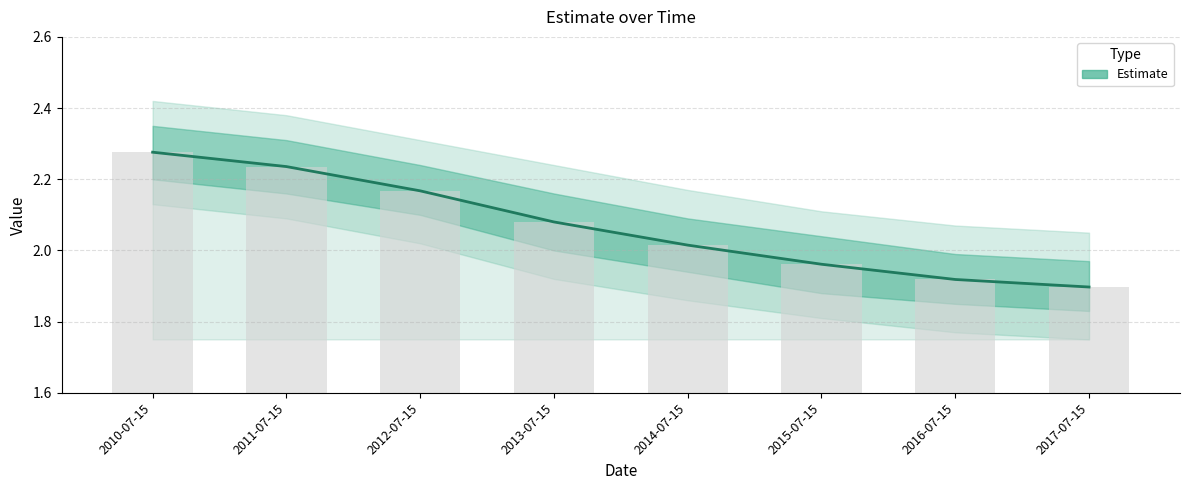

What is the value of the 2nd bar from the left?

2.2